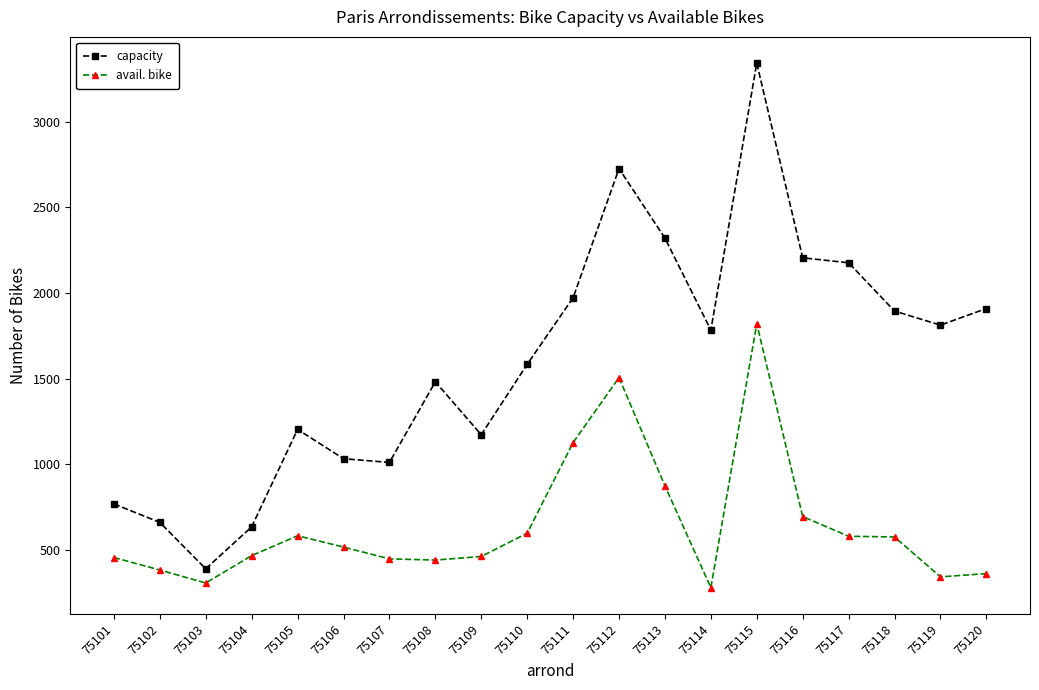

At which label does avail. bike reach its peak?

75115